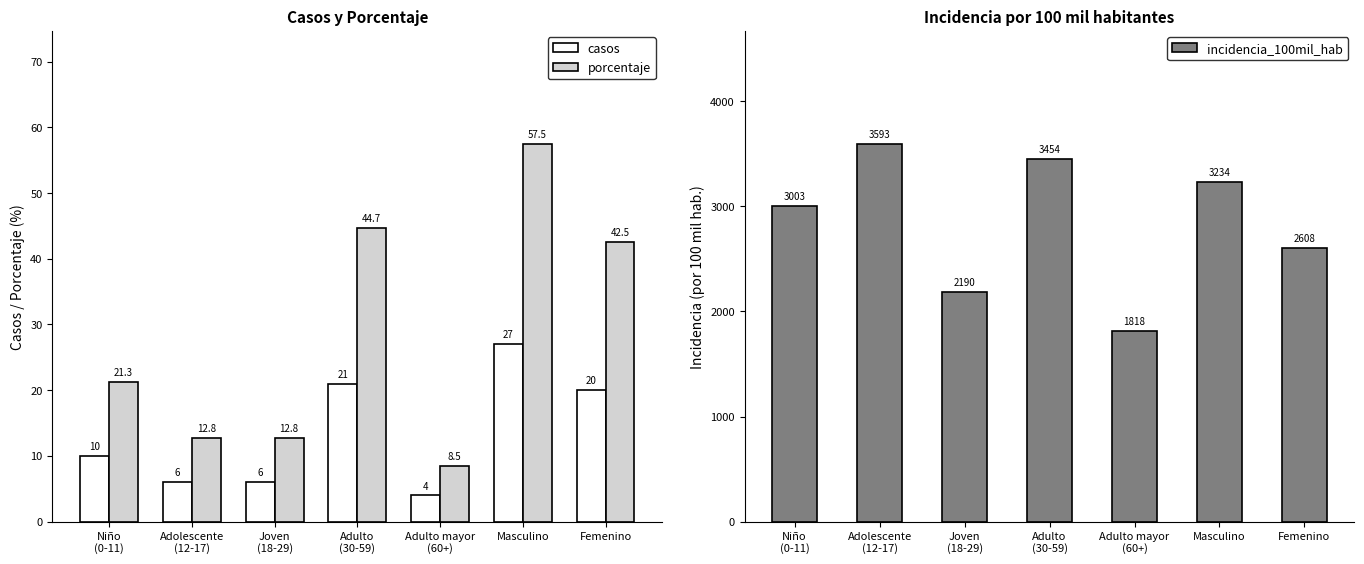

Reading left to right, transcribe all the data shown in this chart.

casos: 10.0	6.0	6.0	21.0	4.0	27.0	20.0
porcentaje: 21.3	12.8	12.8	44.7	8.5	57.5	42.5
incidencia_100mil_hab: 3003.0	3592.8	2189.8	3453.9	1818.2	3233.5	2607.6